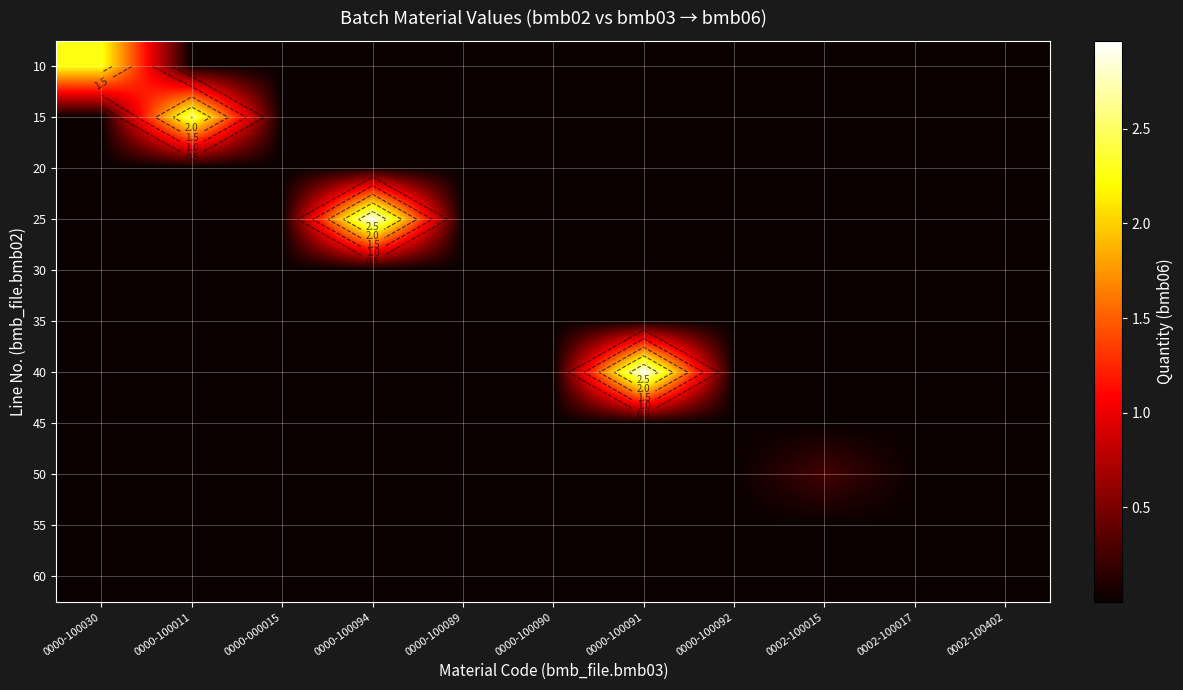

What is the spread (max minus min) of values at 0002-100015?

0.3